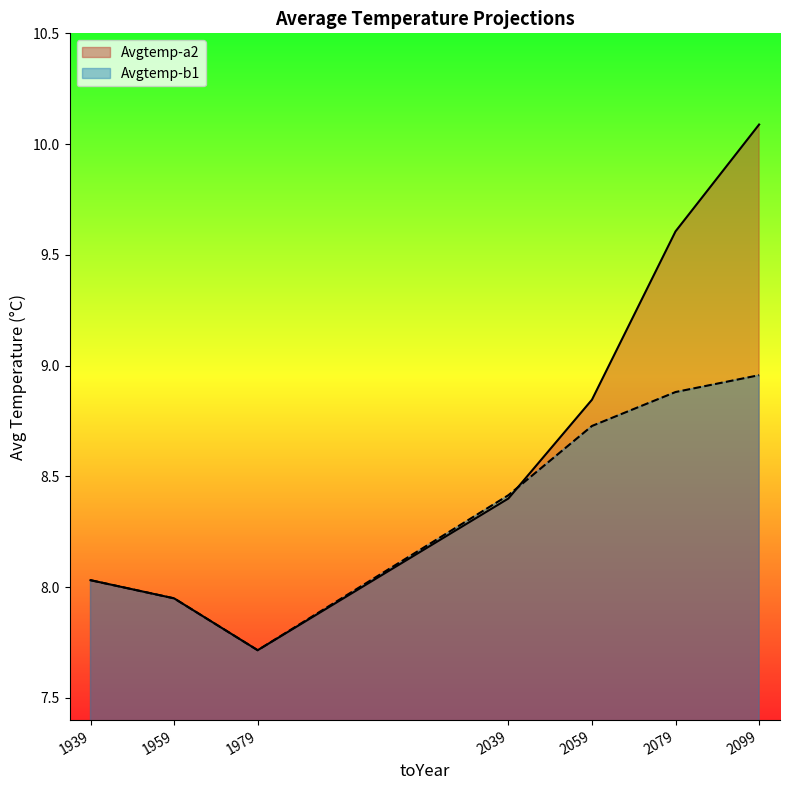

Reading left to right, what are all the values shown in this chart?

Avgtemp-a2: 8.0	7.9	7.7	8.4	8.8	9.6	10.1
Avgtemp-b1: 8.0	7.9	7.7	8.4	8.7	8.9	9.0